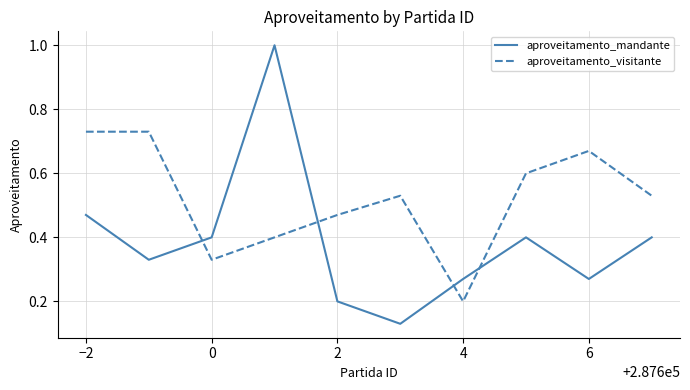

Count the number of data series in this chart.

2